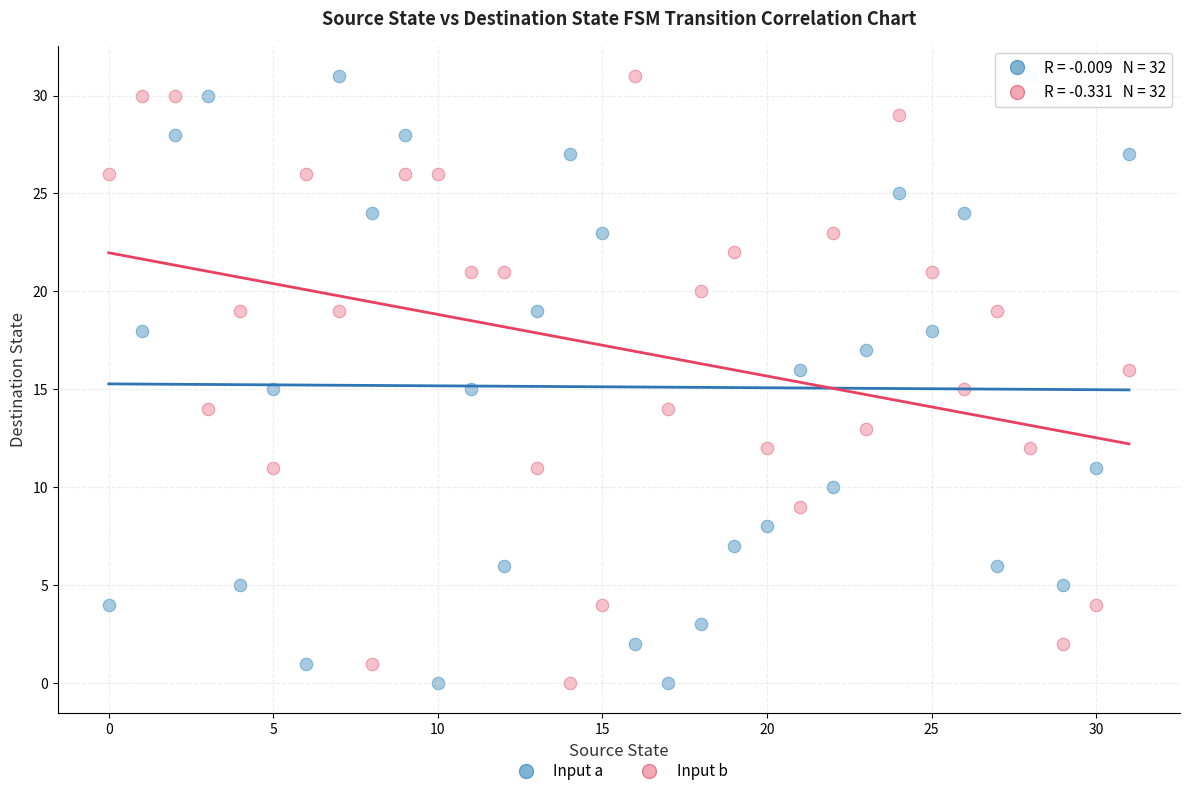

Across all data points, what is the range of Y values (max minus min)?

31